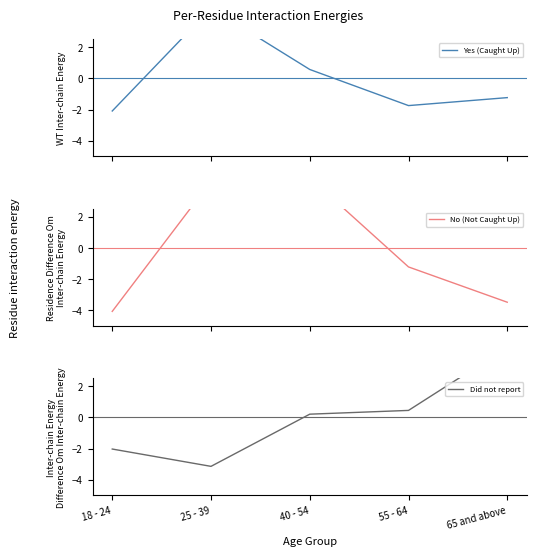

At which label does Did not report first exceed 0?

40 - 54